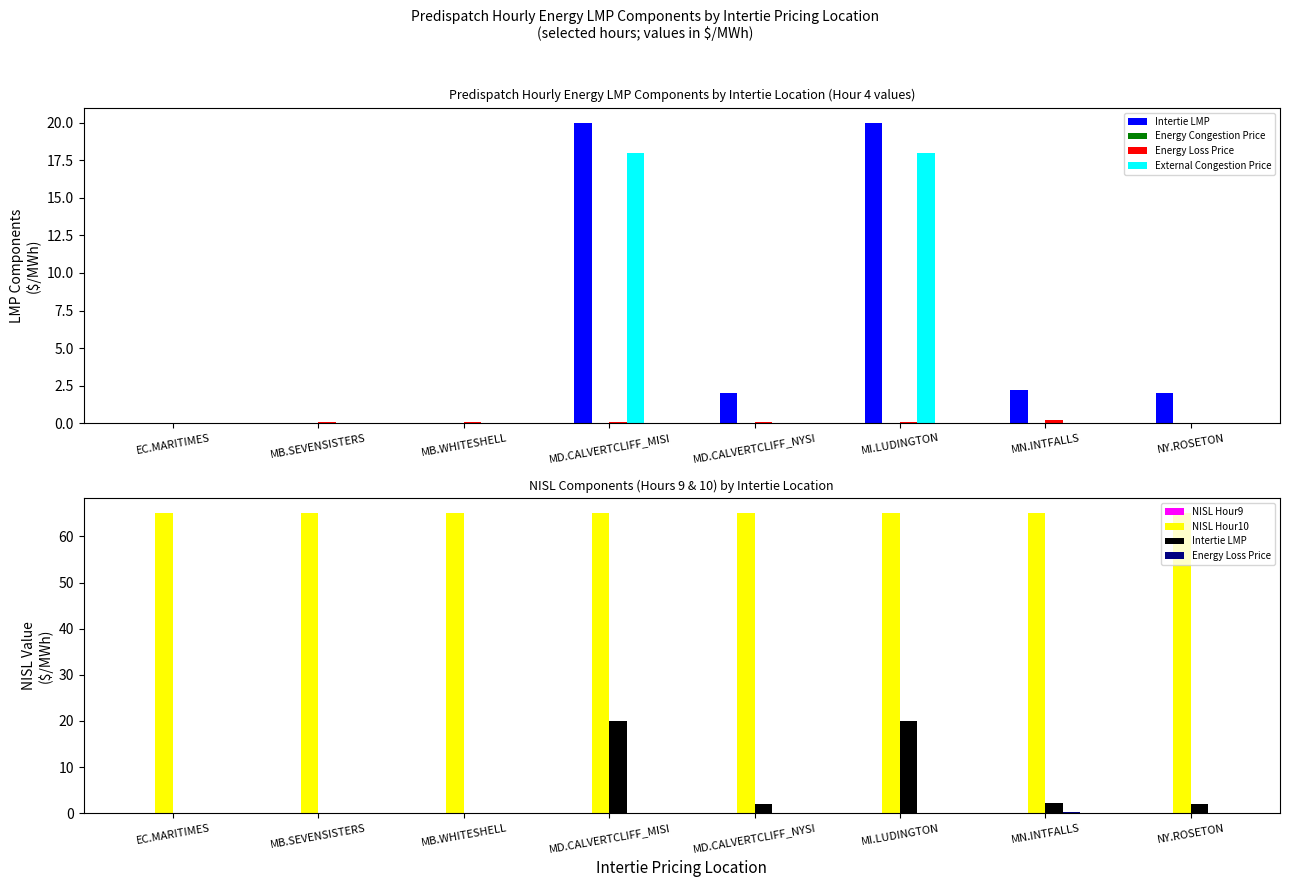

What position from the right is MI.LUDINGTON?

3